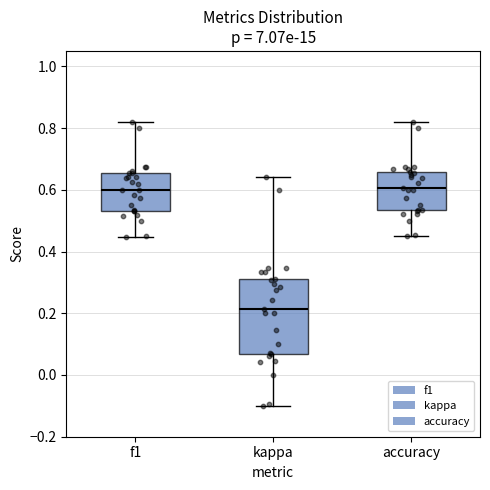

Reading left to right, read every box against the y-axis: the position of its median line, the range the box covers, and the ends of its whiskers. The values are not printed on the chart, so give them approximately, as read against the axis.

f1: median 0.60, box 0.54 to 0.66, whiskers 0.44 to 0.82
kappa: median 0.22, box 0.06 to 0.32, whiskers -0.10 to 0.64
accuracy: median 0.60, box 0.54 to 0.66, whiskers 0.46 to 0.82